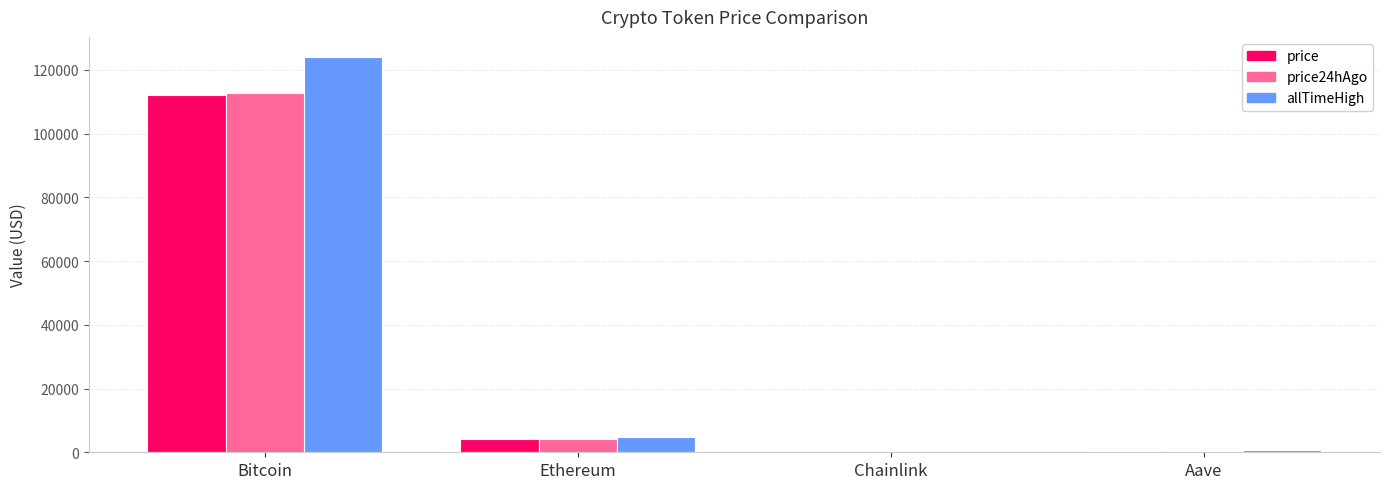

How many series are shown in this chart?

3